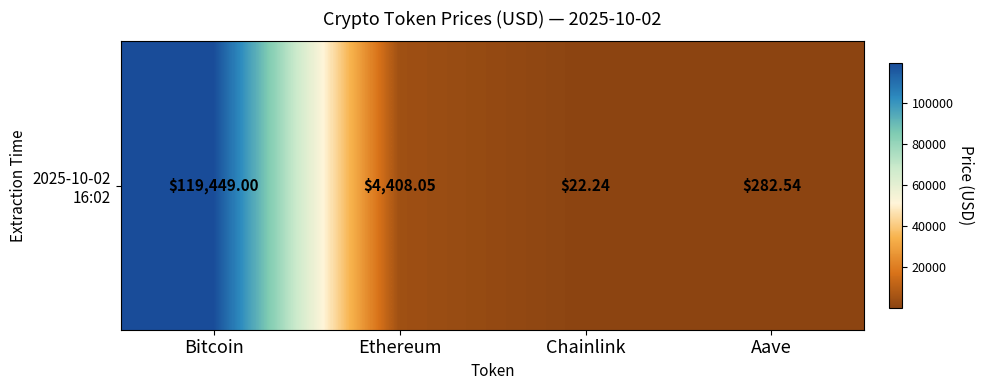

The chart shows a value of 6949.0 at Ethereum. True or false?

False